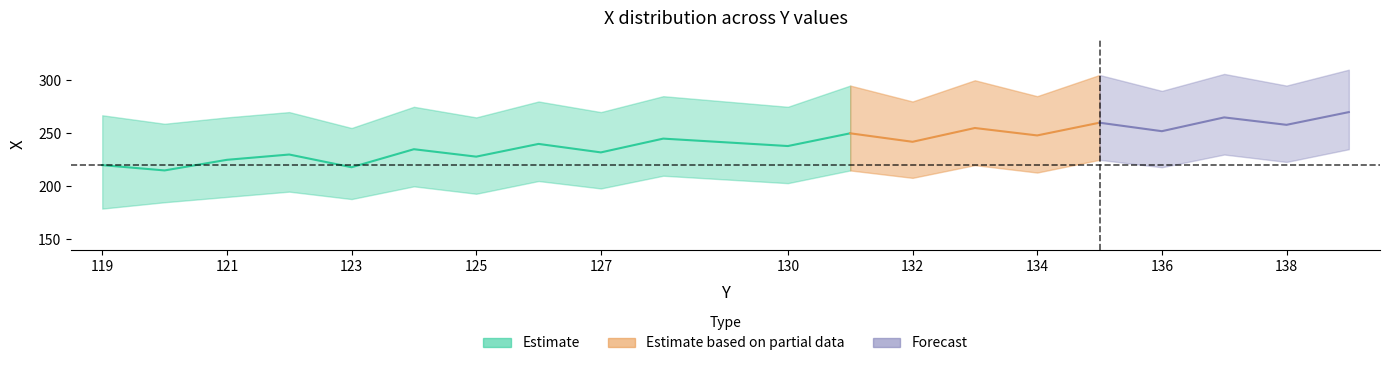

Is the value of X_lower at 137 greater than the value of Y_mean at 126?

Yes